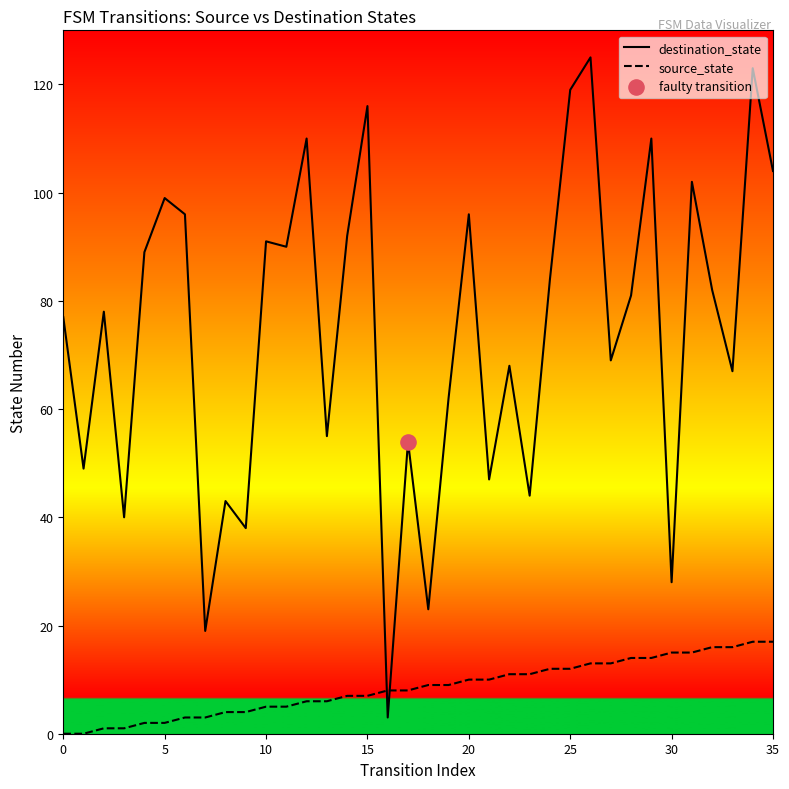

At which category is the sum across all series the highest?

34